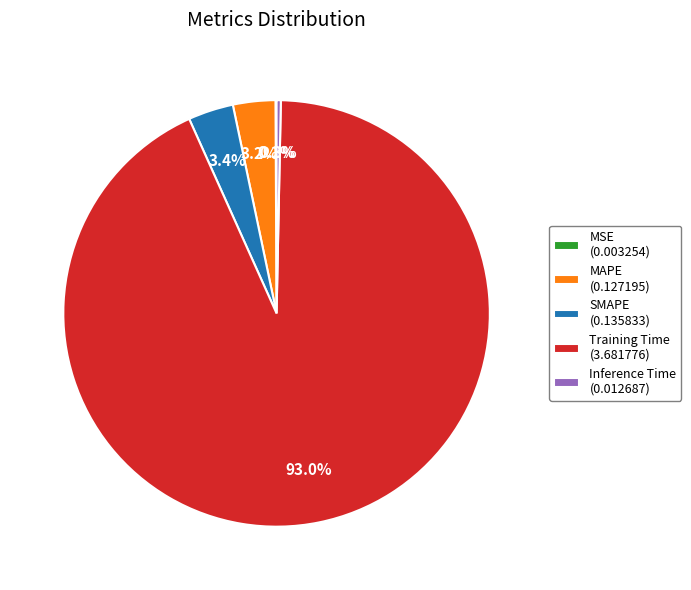

What is the largest slice in the pie chart?

Training Time